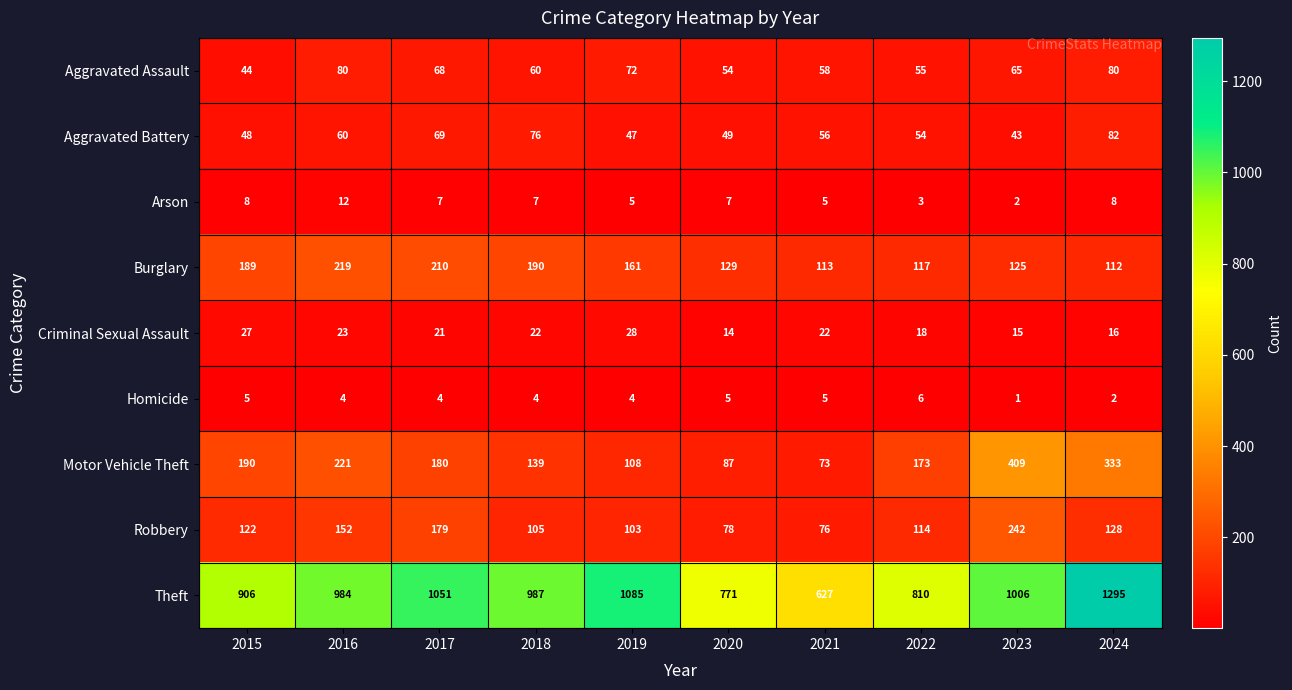

What is the difference between the second highest and minimum values in the Robbery series?

103